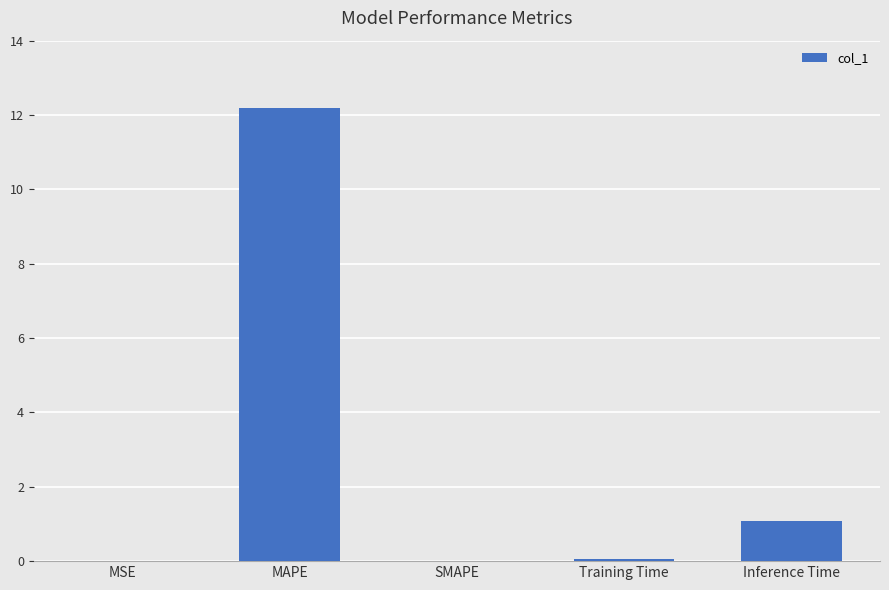

At which label is the value closest to 6?

Inference Time